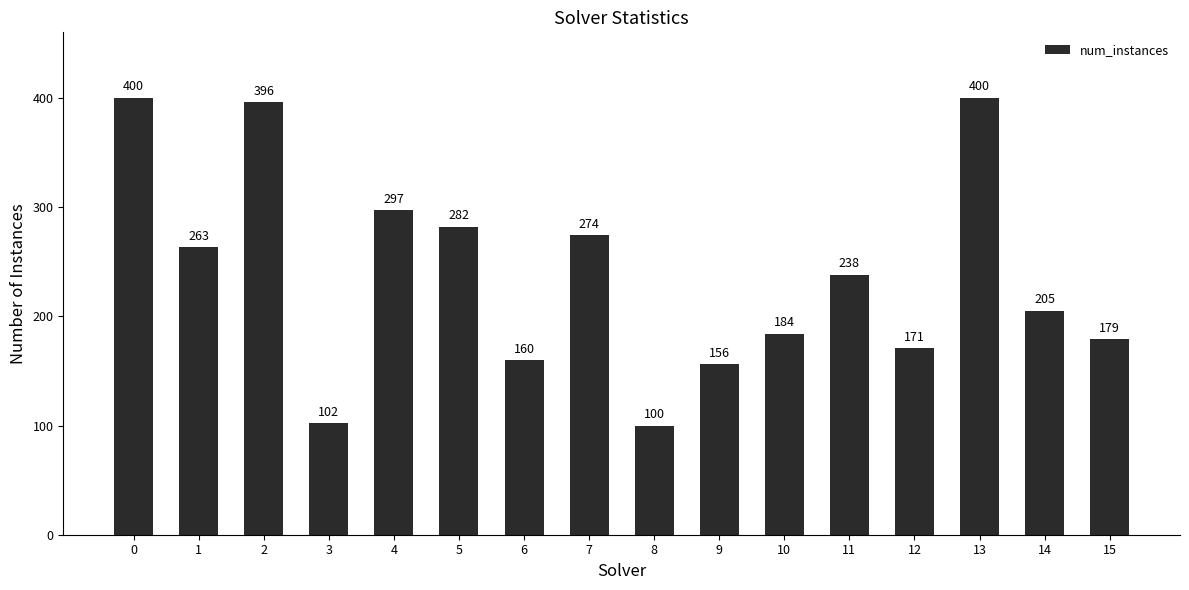

The chart shows a value of 269 at 6. True or false?

False